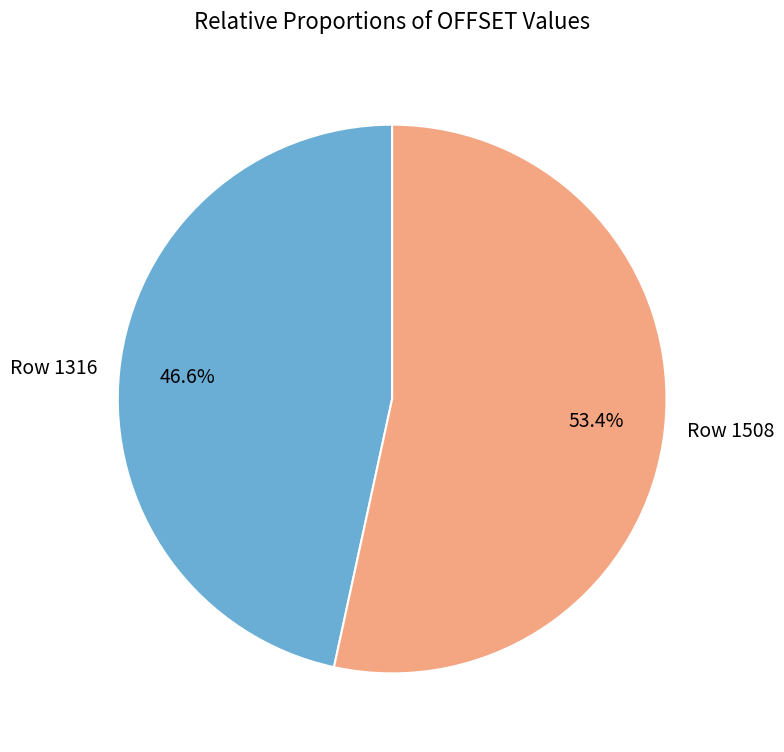

Which has a higher value, Row 1316 or Row 1508?

Row 1508